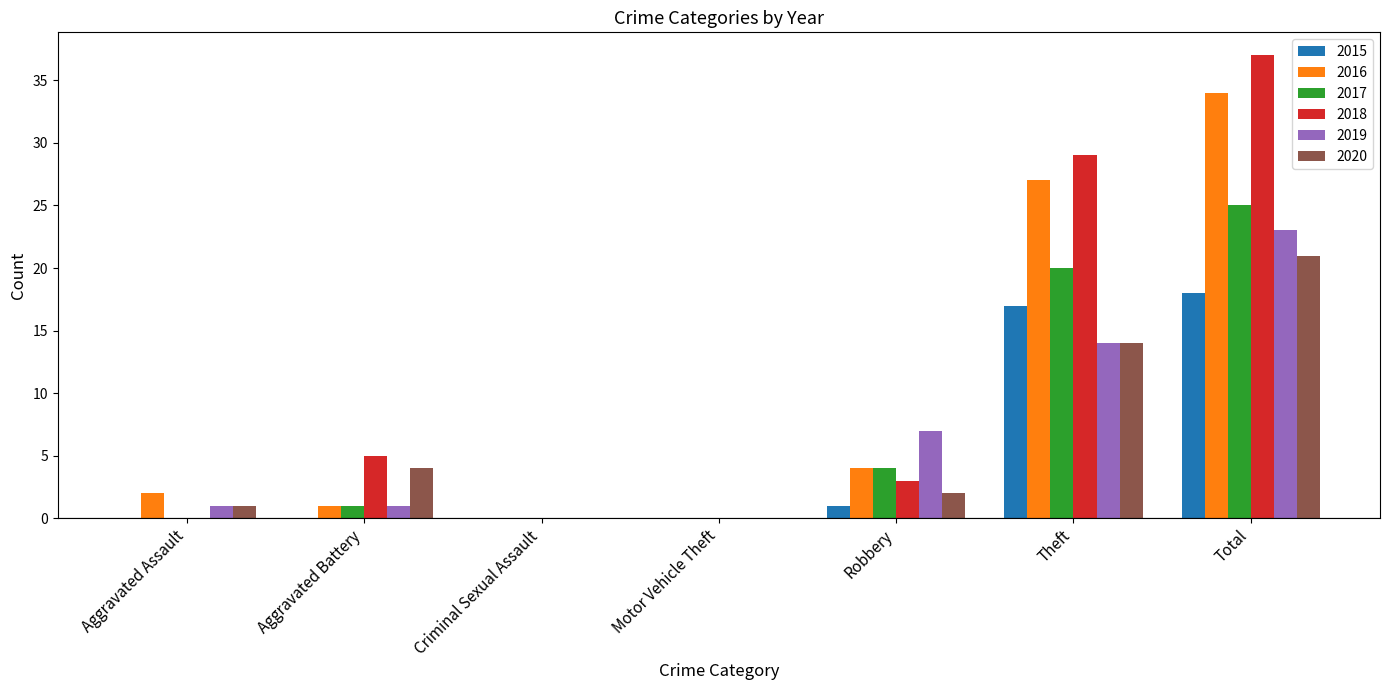

Which series changed the most between Robbery and Total?

2018